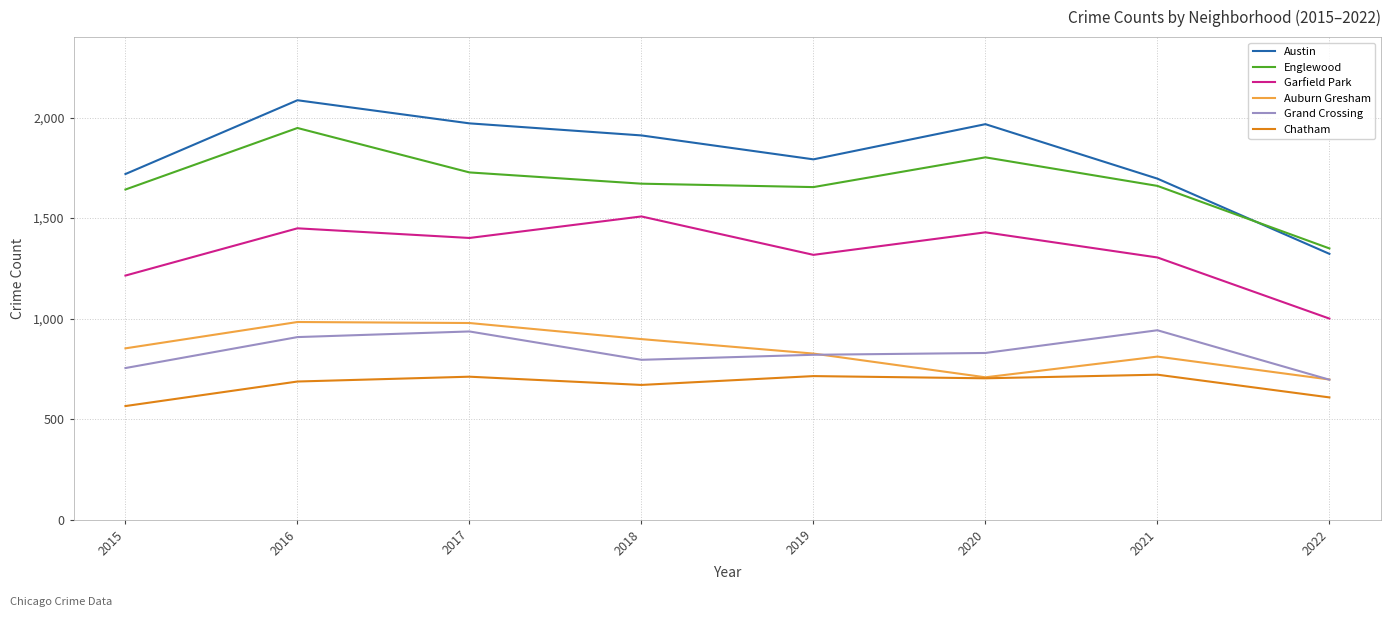

Count the number of categories in the chart.

8